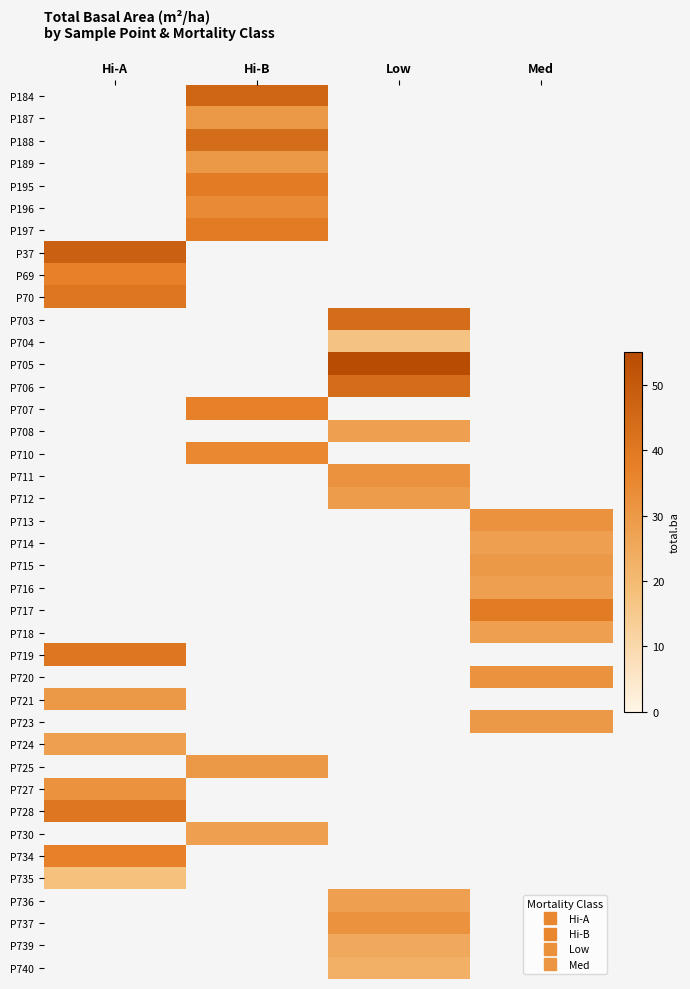

Rank the series by their maximum value, from lowest to highest.

P69, P184, P187, P188, P189, P195, P196, P197, P70, P37, P703, P704, P705, P706, P707, P708, P710, P711, P712, P713, P714, P715, P716, P717, P718, P719, P720, P721, P723, P735, P724, P725, P727, P734, P728, P730, P736, P737, P739, P740